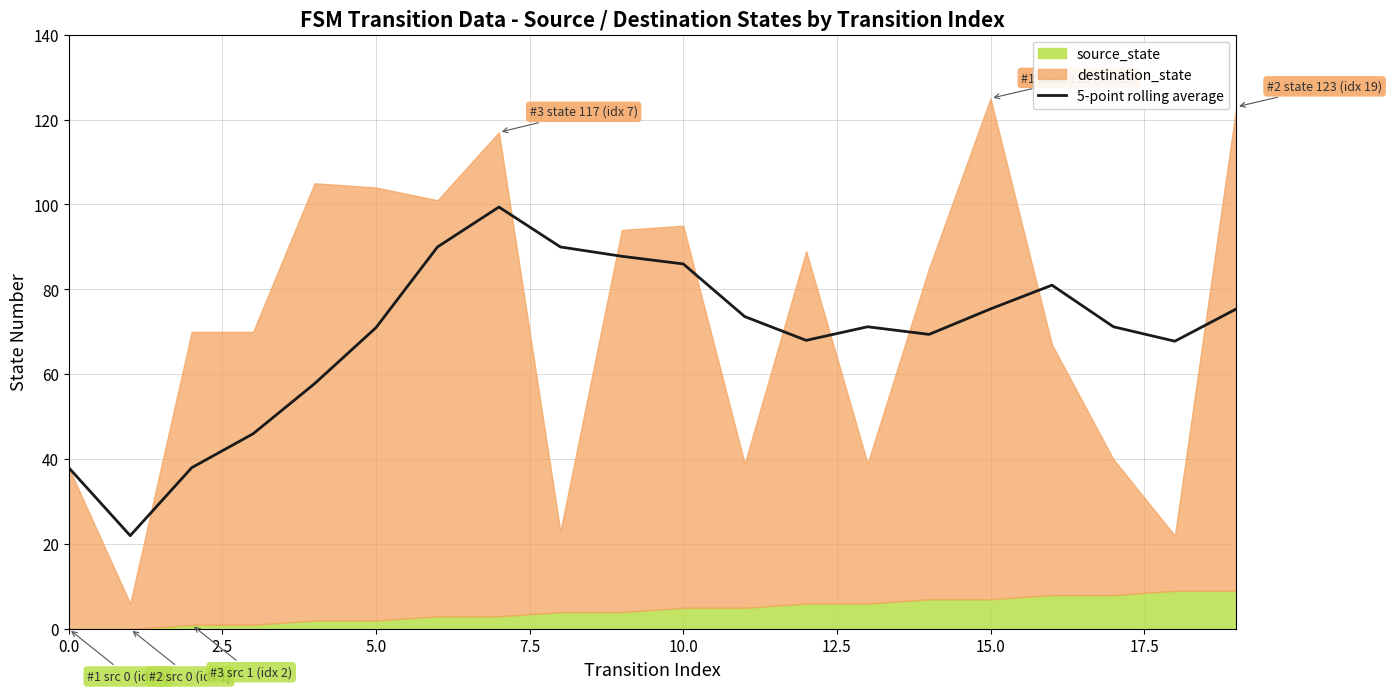

How many values are below 71?

8